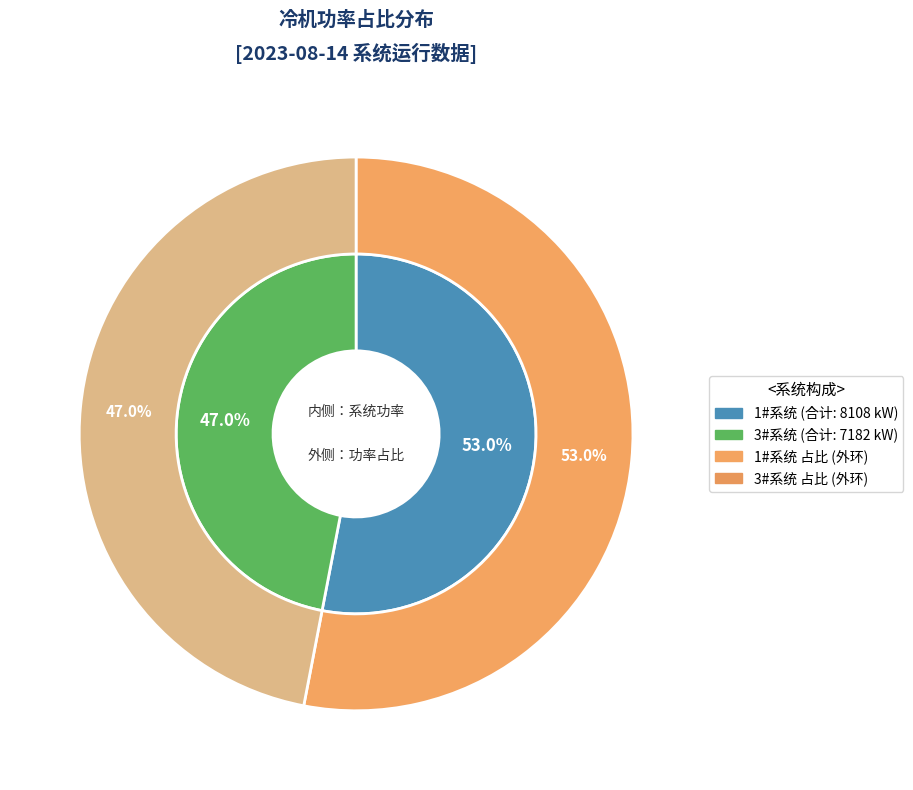

How many segments does this pie chart have?

2